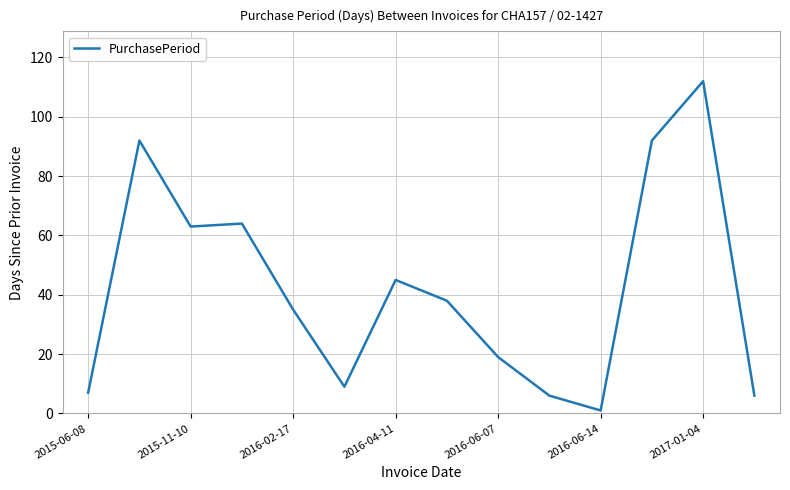

What is the difference between the maximum and minimum values?

111